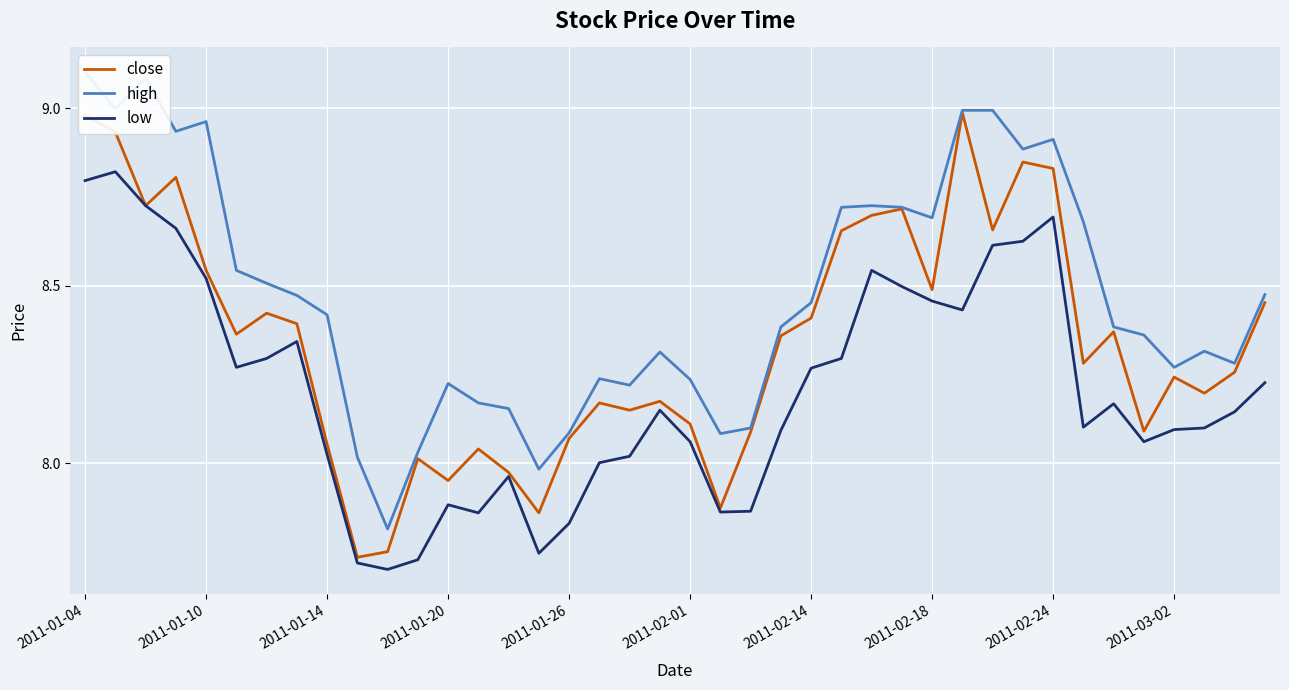

How many values in the close series exceed 8?

34